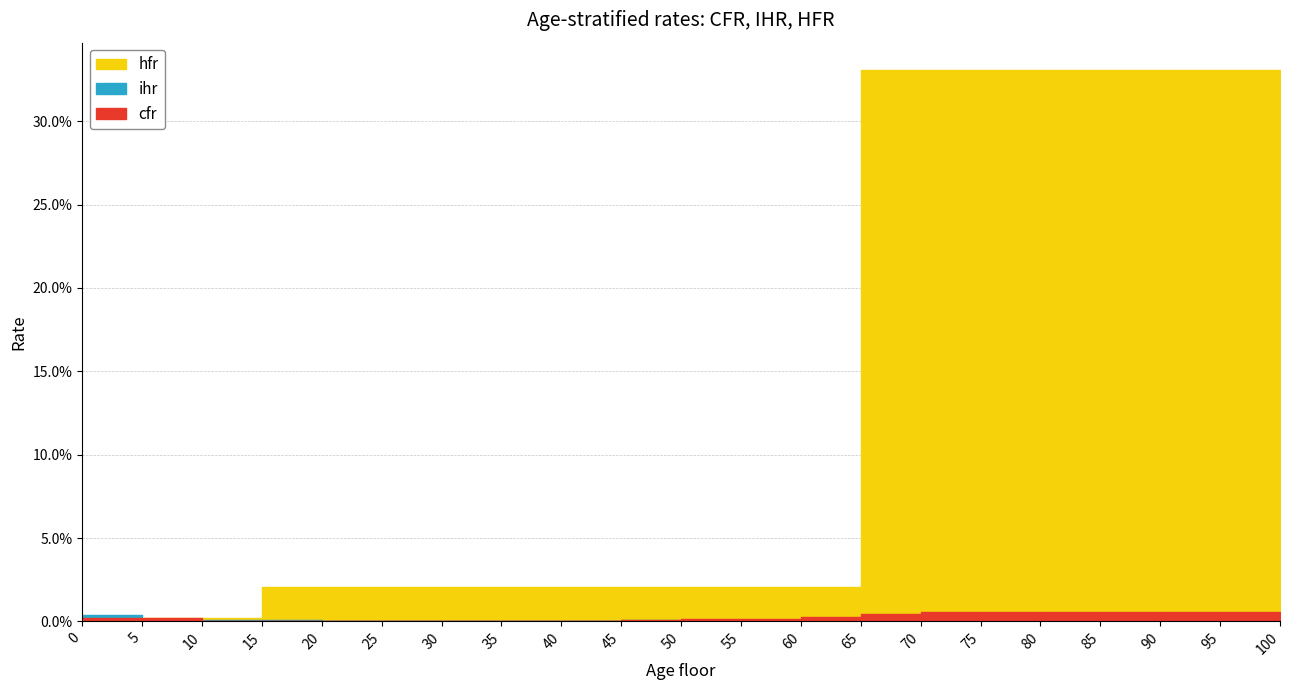

At which label does hfr reach its peak?

65